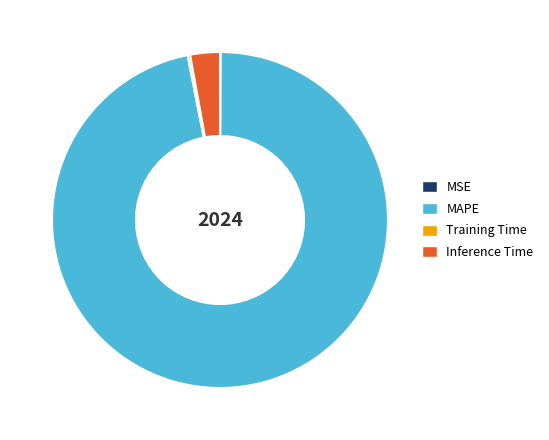

Between Inference Time and MAPE, which is larger?

MAPE